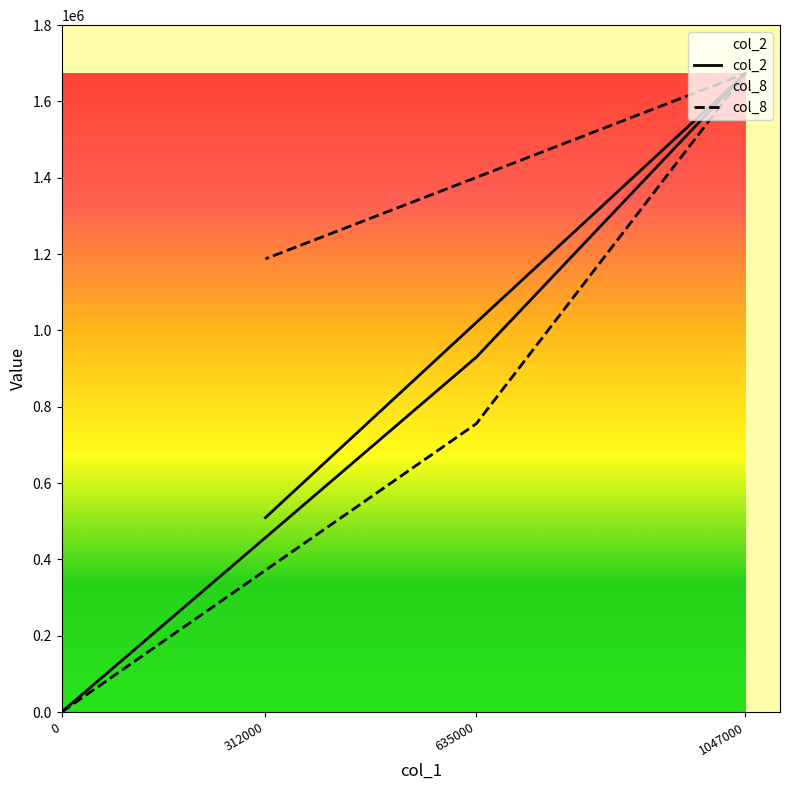

True or false: col_8 and col_2 intersect in this chart.

False